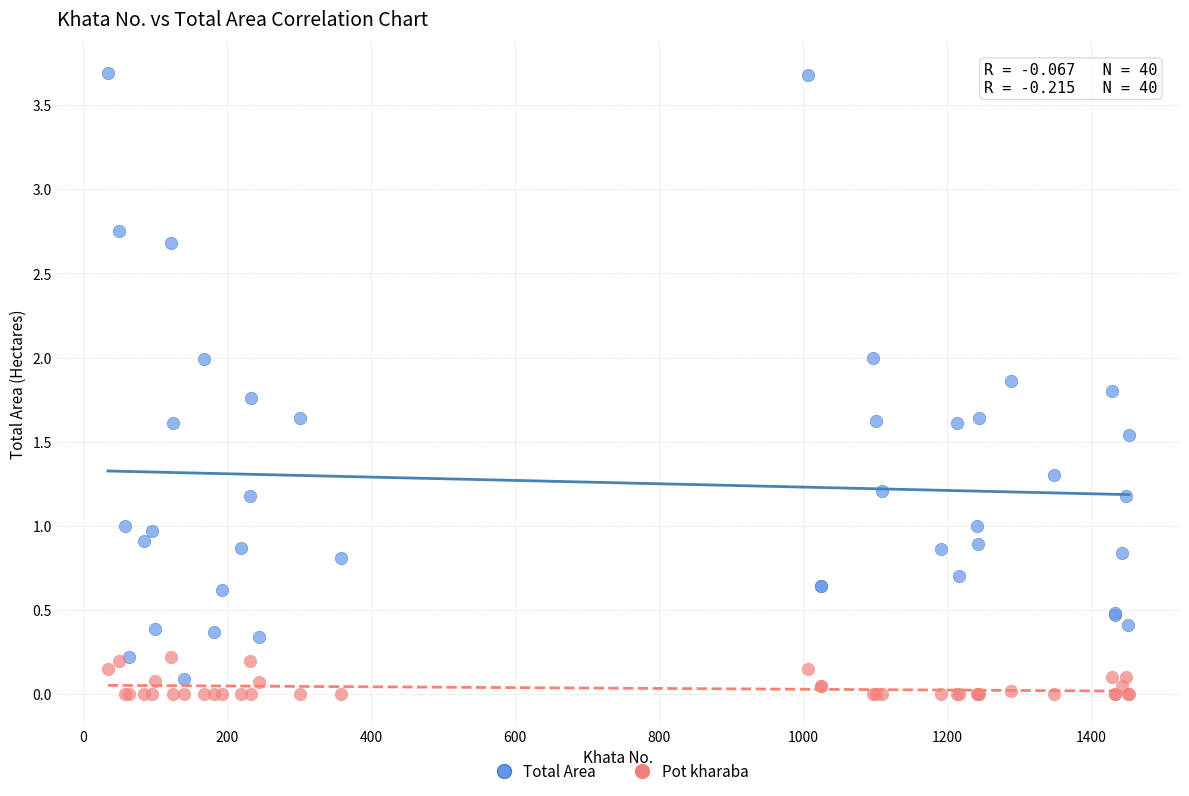

What is the X range (max minus min) for the scatter plot?

1417.0